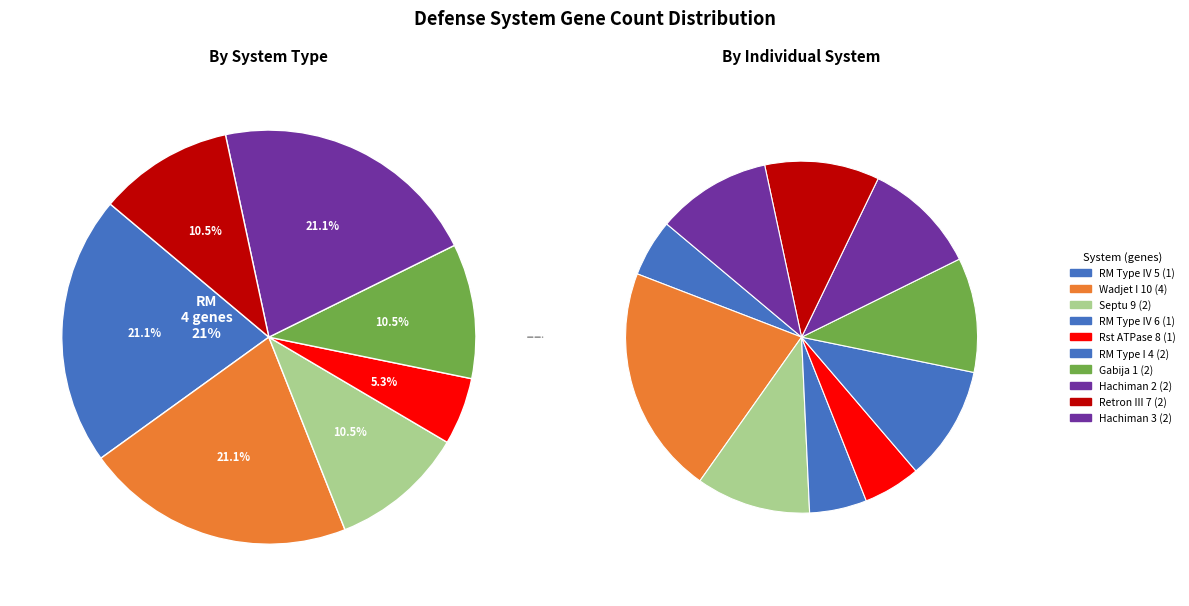

To the nearest percent, what percentage of the pie is Wadjet_I_10?

21%